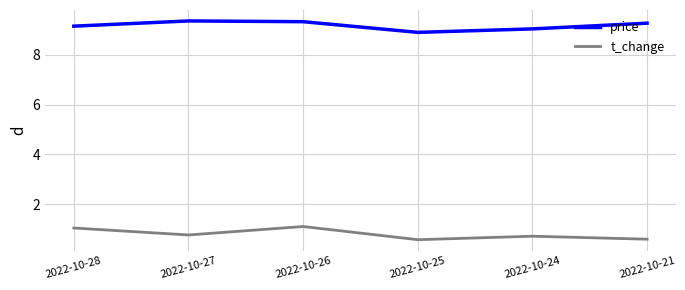

Is it true that price equals 9.1 at 2022-10-24?

True